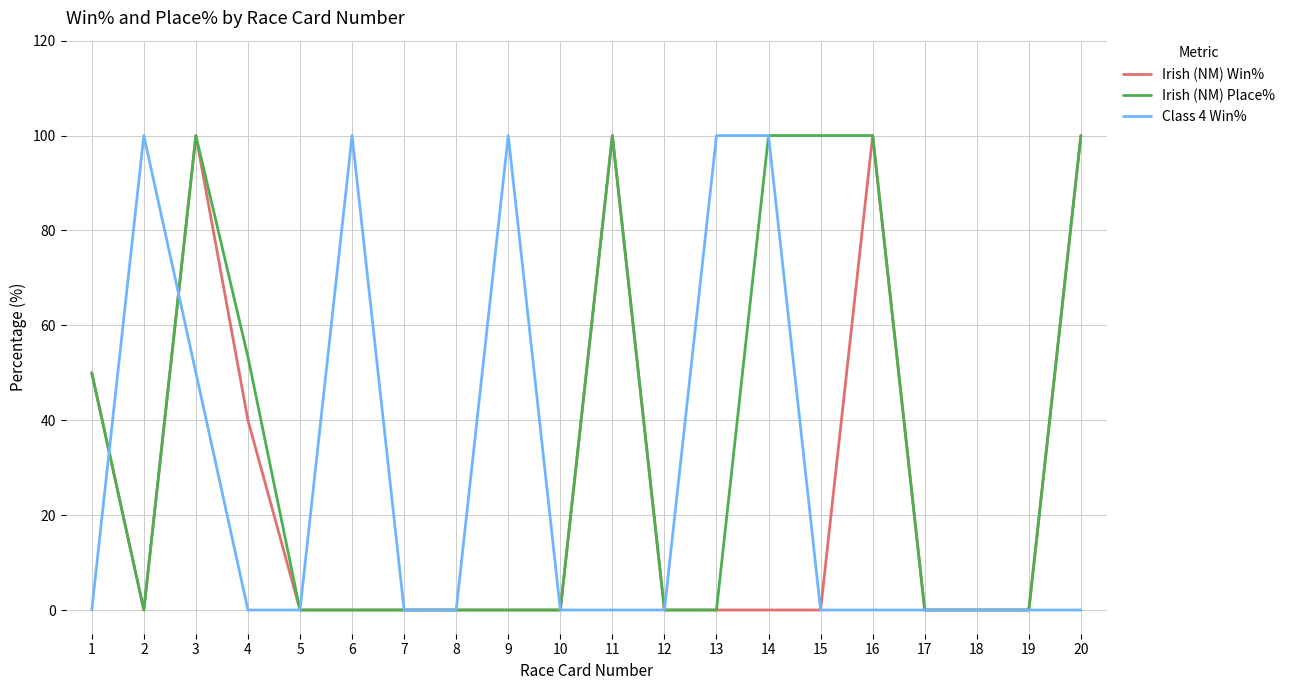

Reading left to right, what are all the values shown in this chart?

Irish (NM) Win%: 50.0	0.0	100.0	40.0	0.0	0.0	0.0	0.0	0.0	0.0	100.0	0.0	0.0	0.0	0.0	100.0	0.0	0.0	0.0	100.0
Irish (NM) Place%: 50.0	0.0	100.0	53.3	0.0	0.0	0.0	0.0	0.0	0.0	100.0	0.0	0.0	100.0	100.0	100.0	0.0	0.0	0.0	100.0
Class 4 Win%: 0.0	100.0	50.0	0.0	0.0	100.0	0.0	0.0	100.0	0.0	0.0	0.0	100.0	100.0	0.0	0.0	0.0	0.0	0.0	0.0